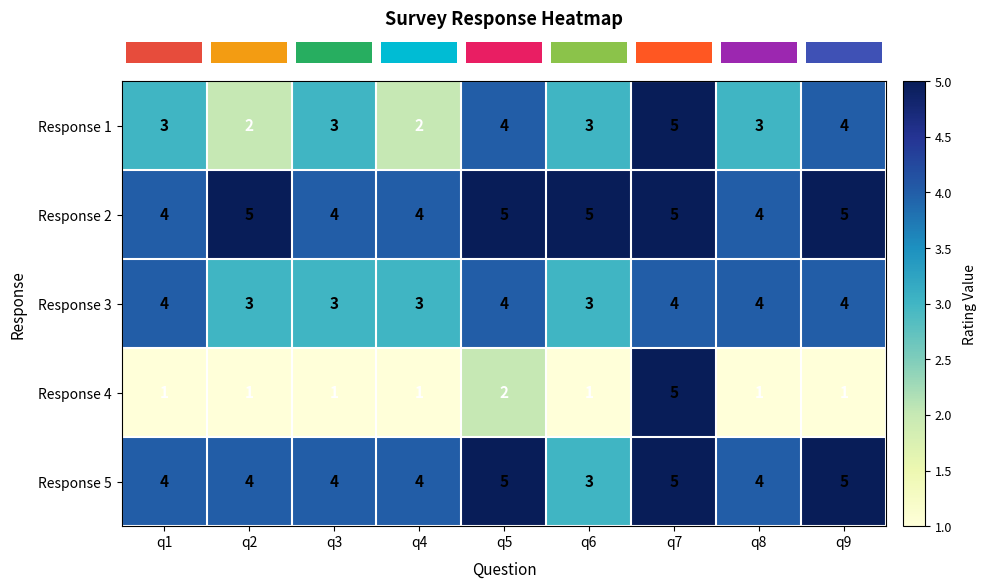

At which category is the sum across all series the highest?

q7